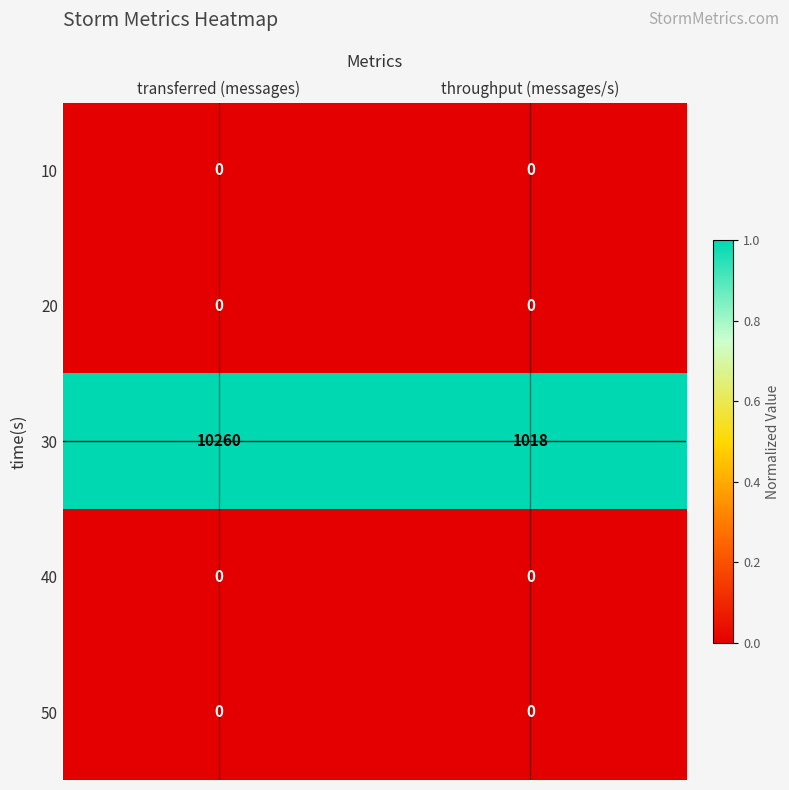

What is the greatest value displayed?

10260